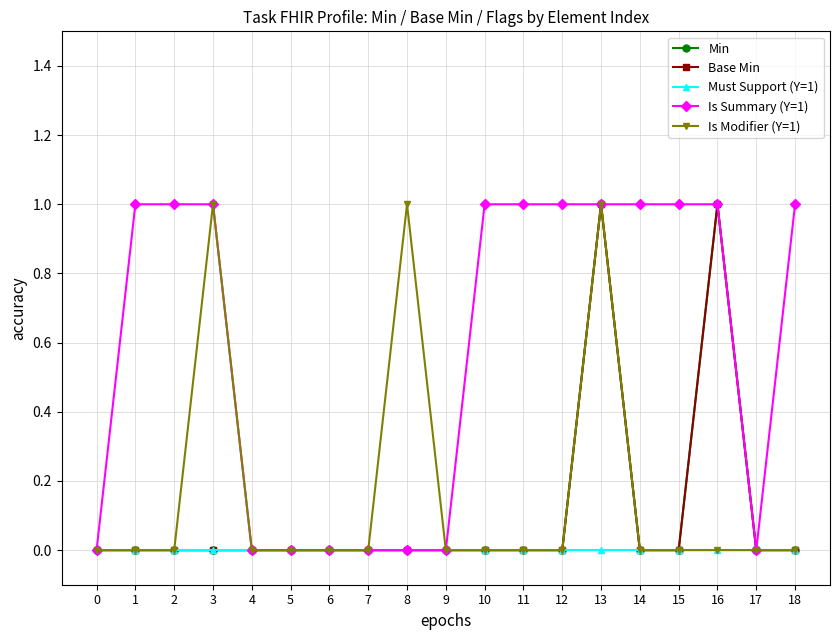

Is this an area chart (filled region under the line)?

No